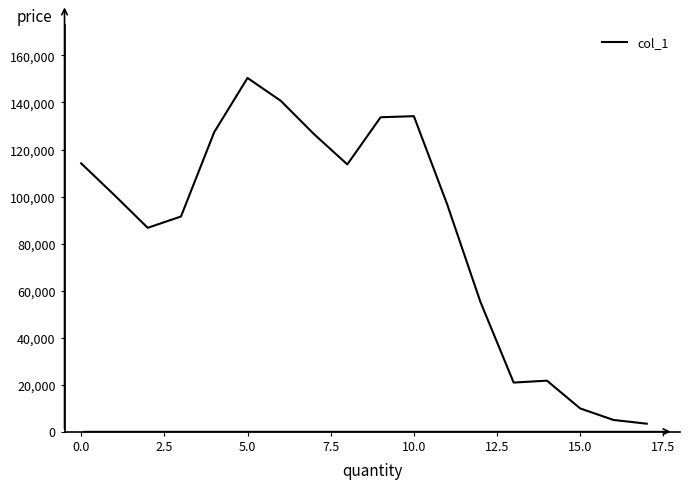

What is the greatest value displayed?

150428